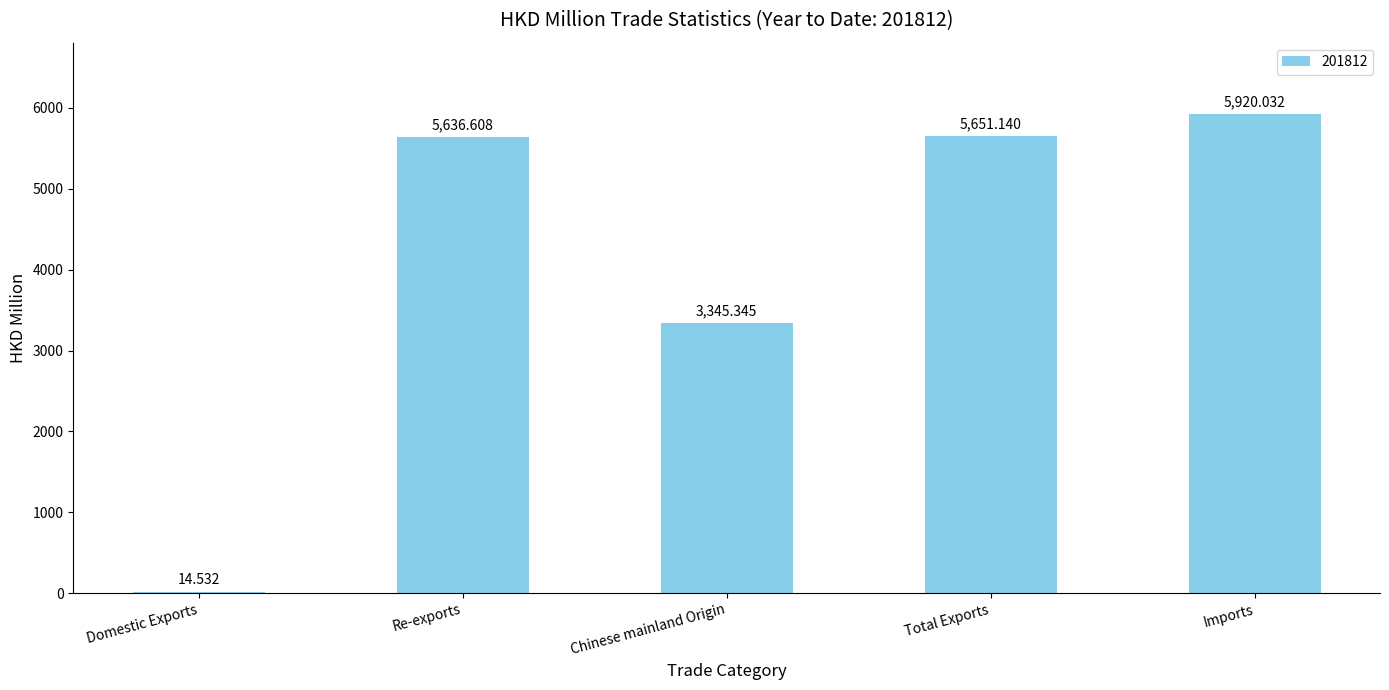

At which category does the chart reach its peak across all series?

Imports